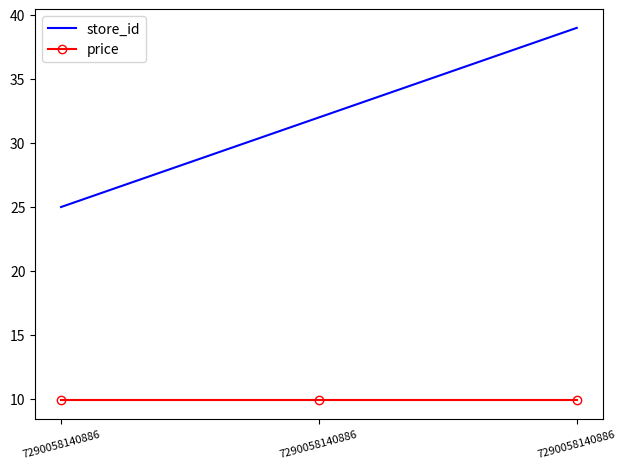

Between 7290058140886 and 7290058140886, which series saw the biggest shift?

store_id